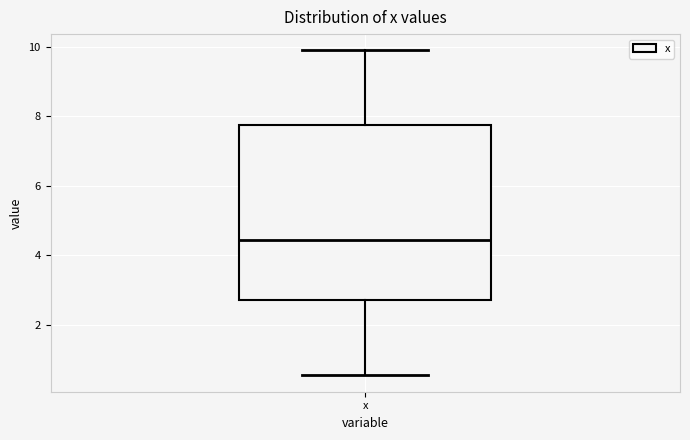

Read this box plot against the y-axis: the position of the median line, the range covered by the box, and the ends of both whiskers. The values are not printed on the chart, so give them approximately, as read against the axis.

median 4.4, box 2.8 to 7.8, whiskers 0.6 to 9.8